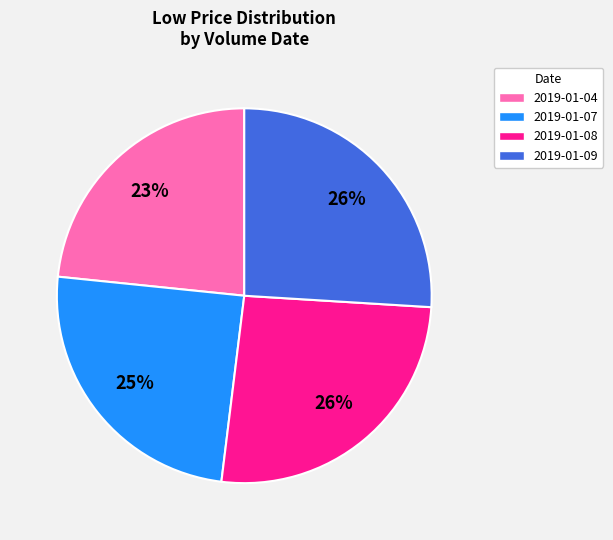

To the nearest percent, what is the average slice percentage?

25%